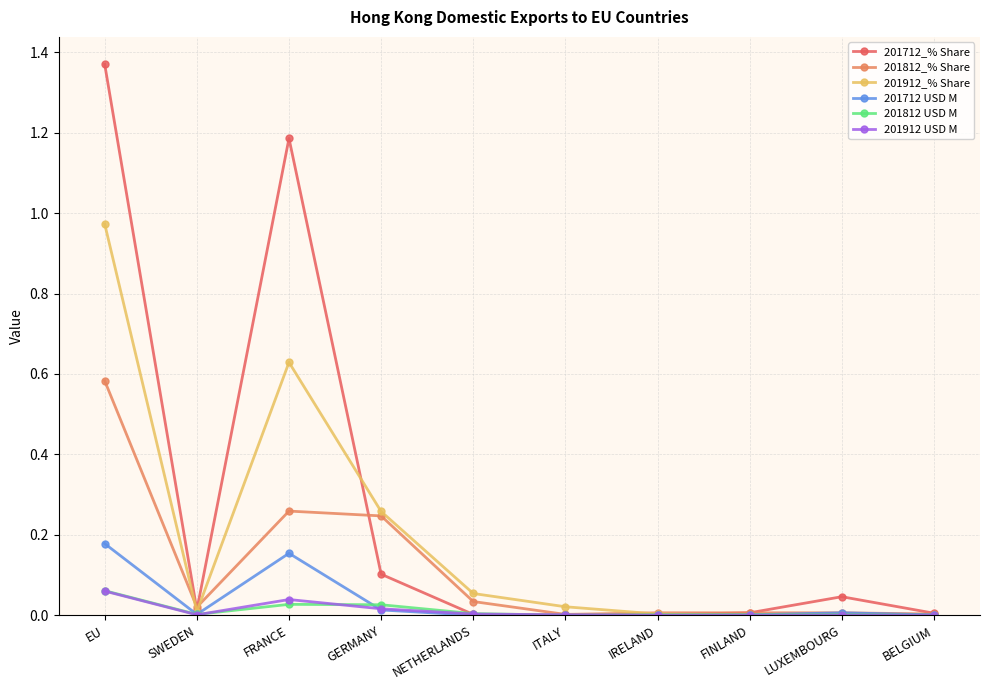

The value of 201712_% Share at FINLAND is 0.0. True or false?

True